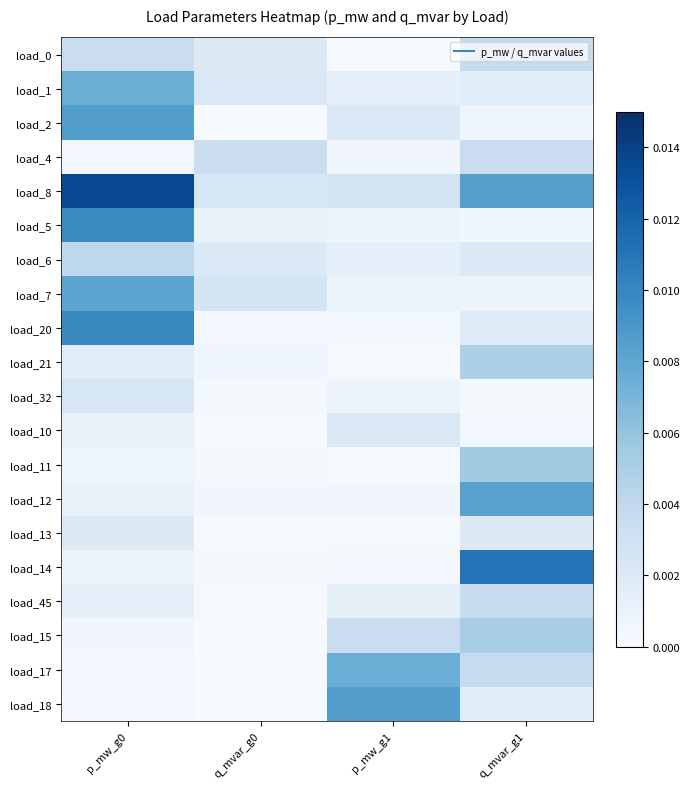

Which has a higher value, q_mvar_g1 or q_mvar_g0?

q_mvar_g1